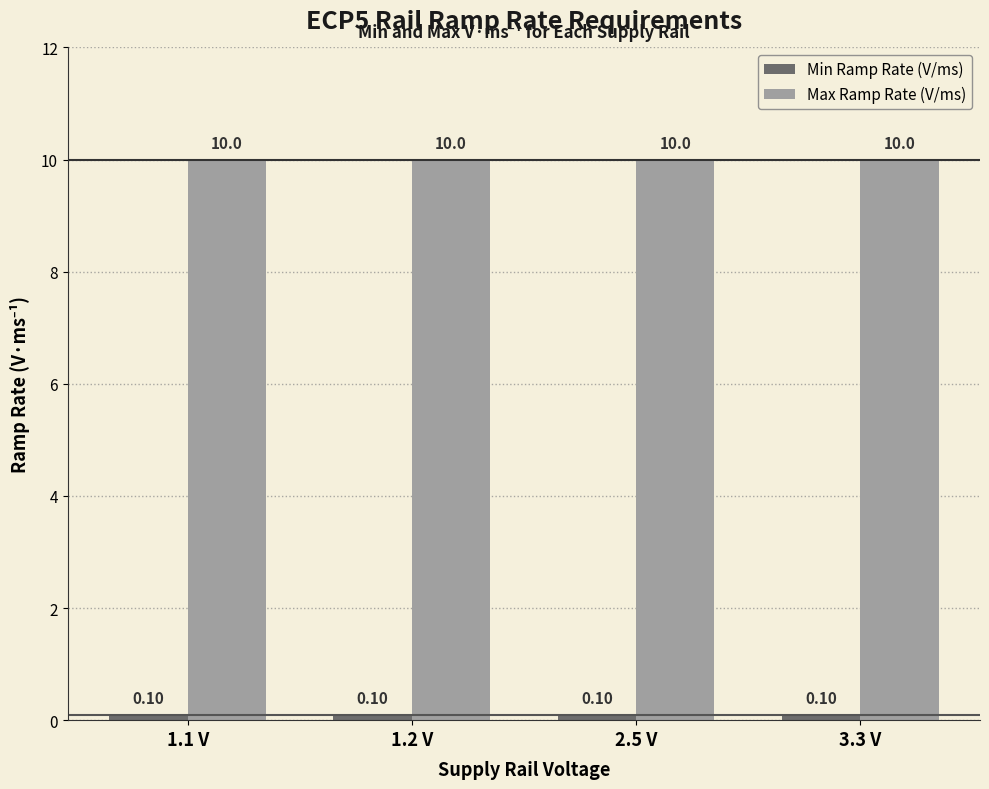

Does the chart contain stacked bars?

No